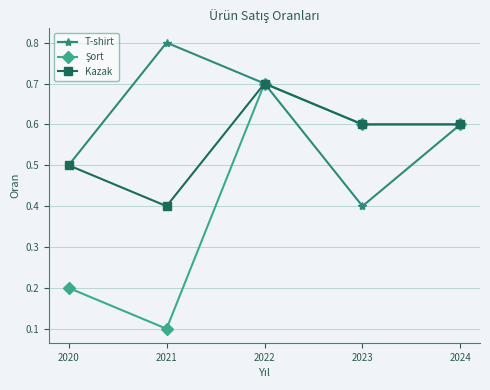

Which series has the largest total across all categories?

T-shirt